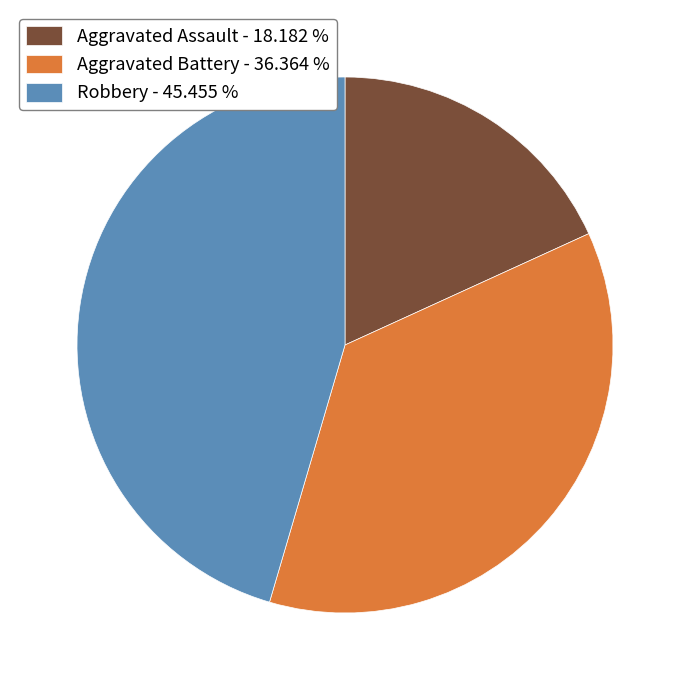

Is the sum of Robbery - 45.455 % and Aggravated Battery - 36.364 % greater than half?

Yes